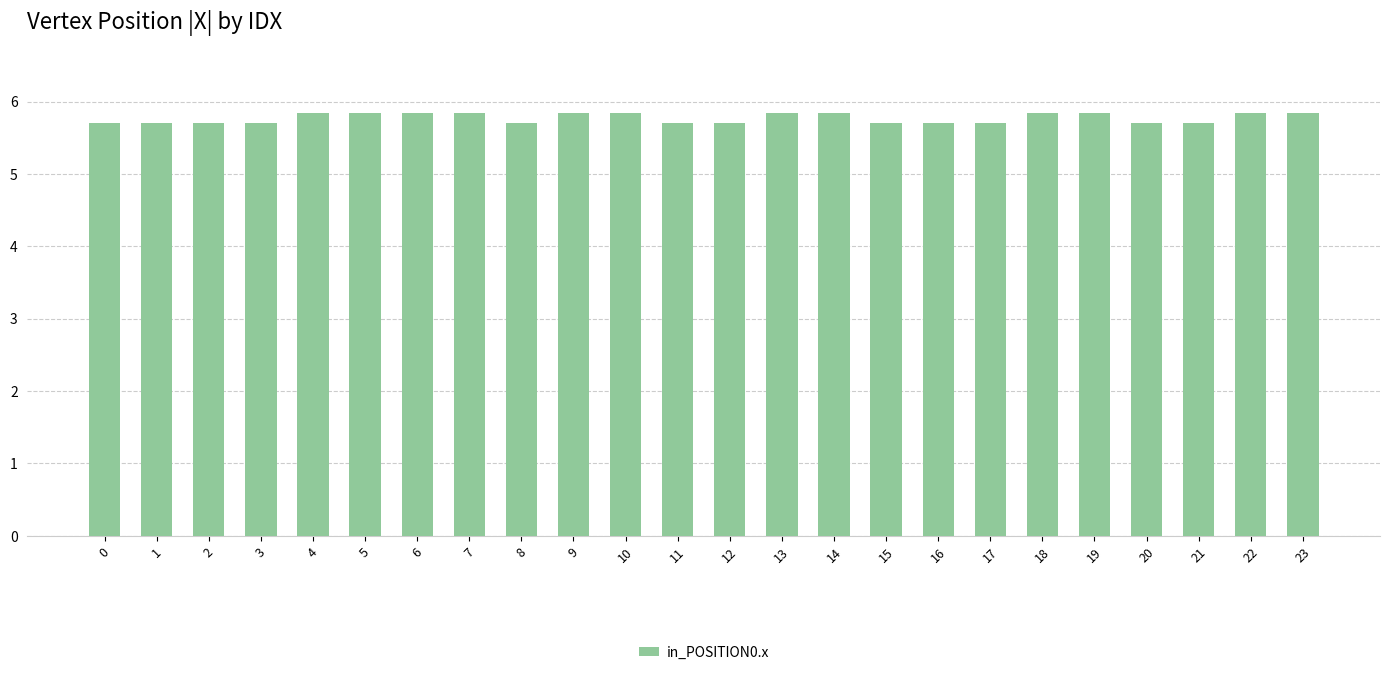

What is the sum of the values at 0 and 10?

11.5